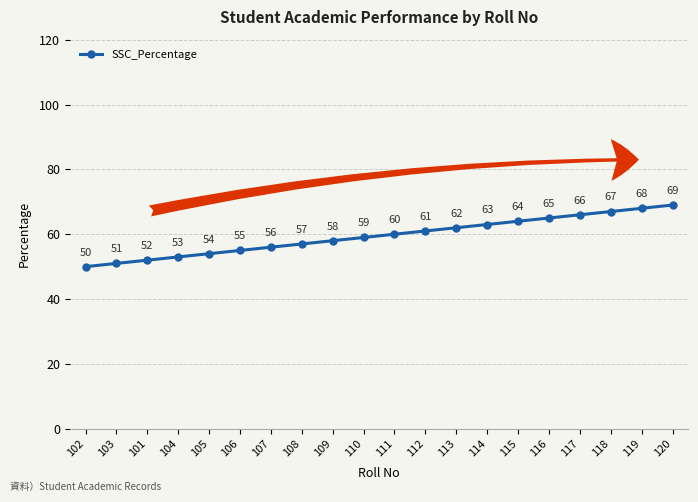

What is the change in value from 107 to 112?

+5